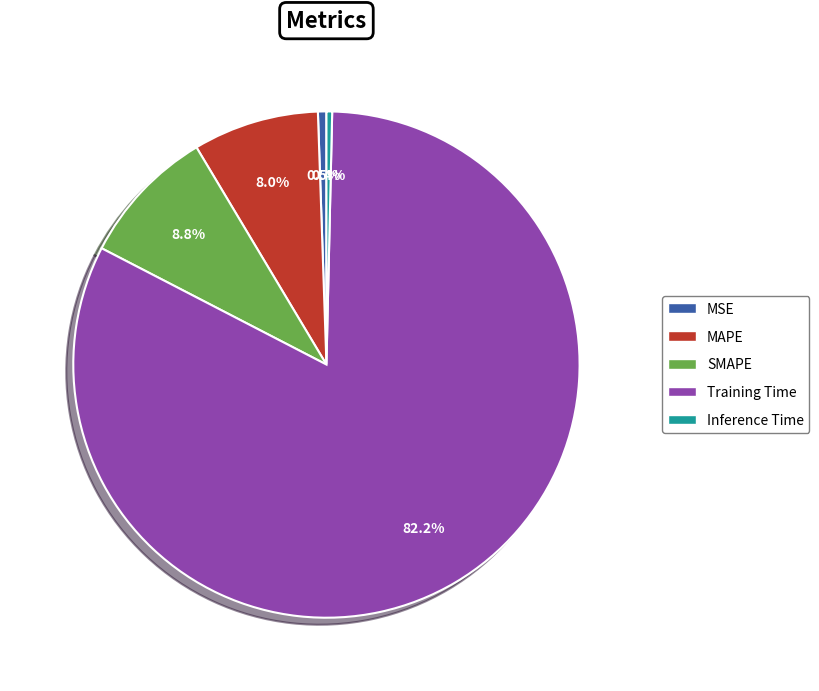

How many slices are in this pie chart?

5